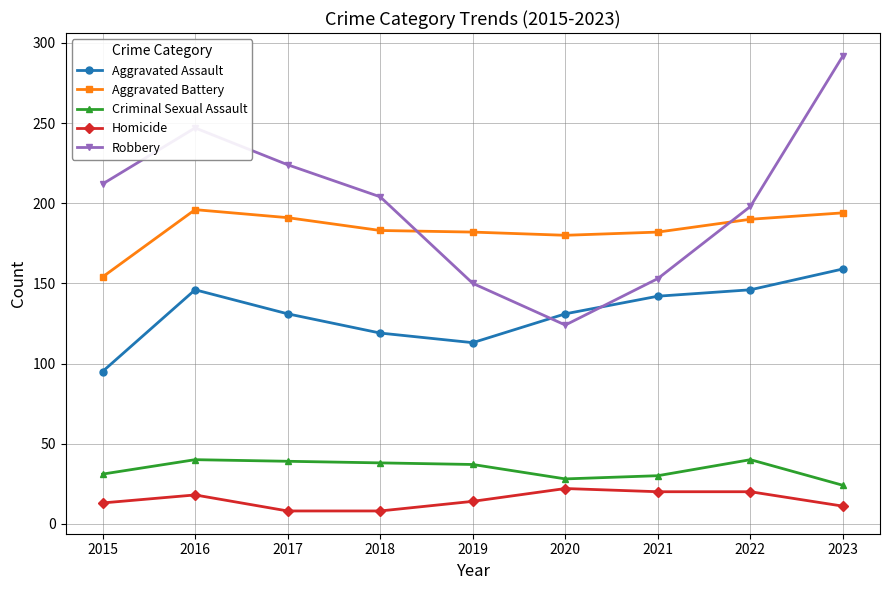

At which category does the chart reach its peak across all series?

2023